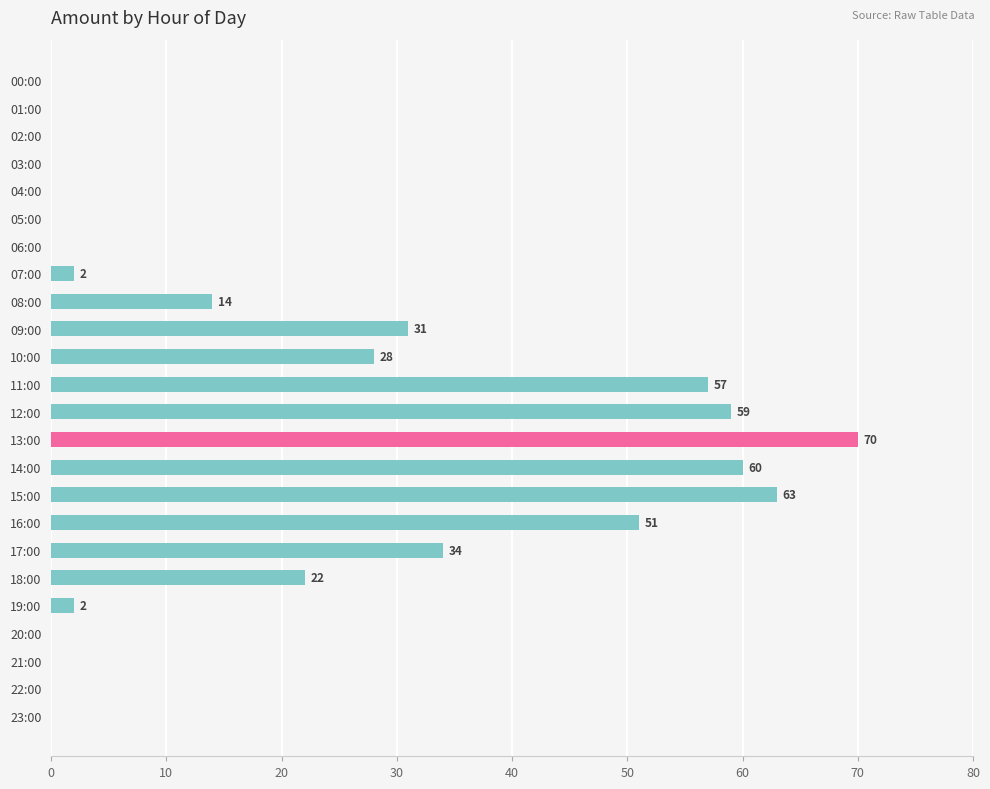

At which label is the value closest to 35?

17:00